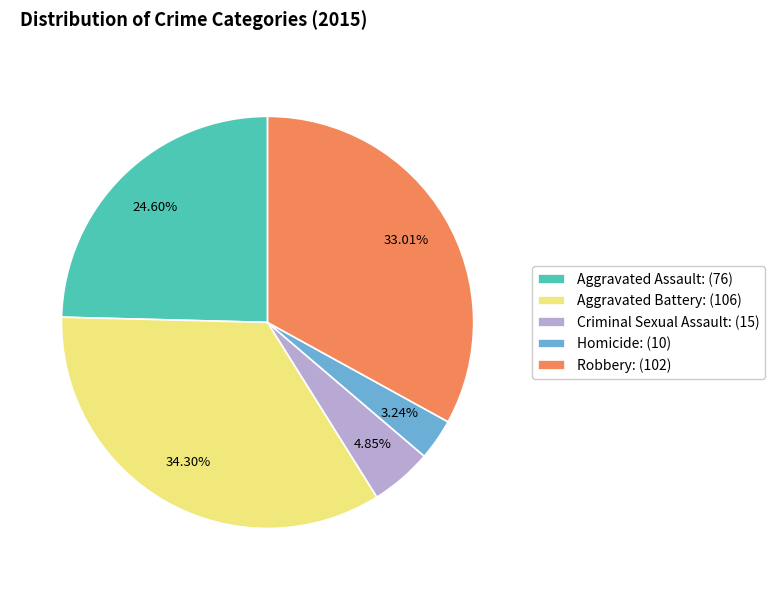

Does any single category account for the majority?

No